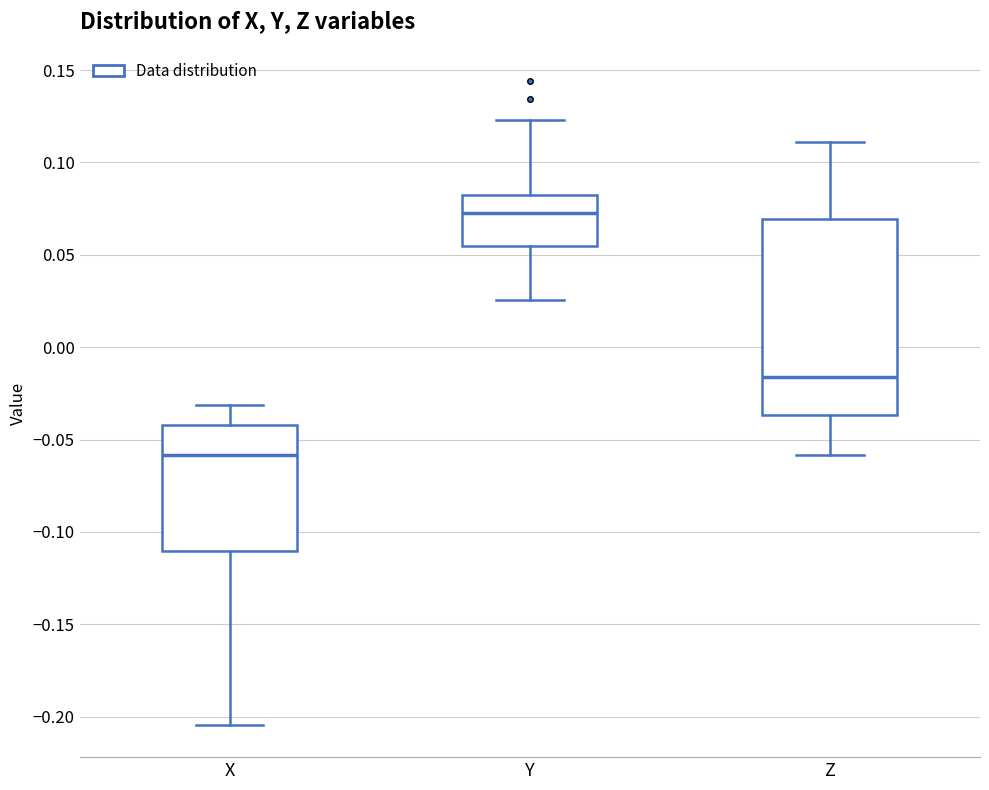

Which box is the tallest, from its lower edge to its upper edge?

Z